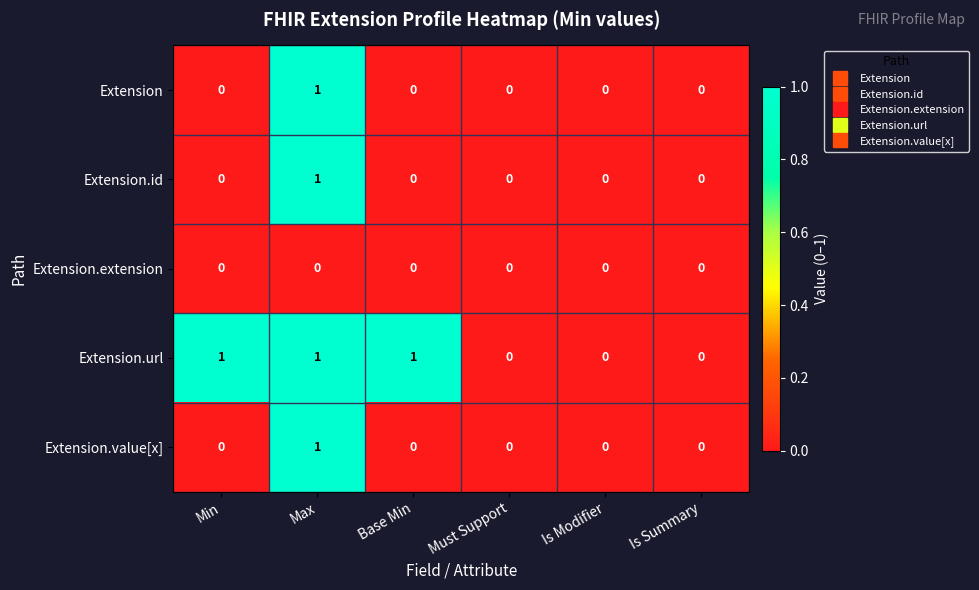

Which series has the largest total across all categories?

Extension.url